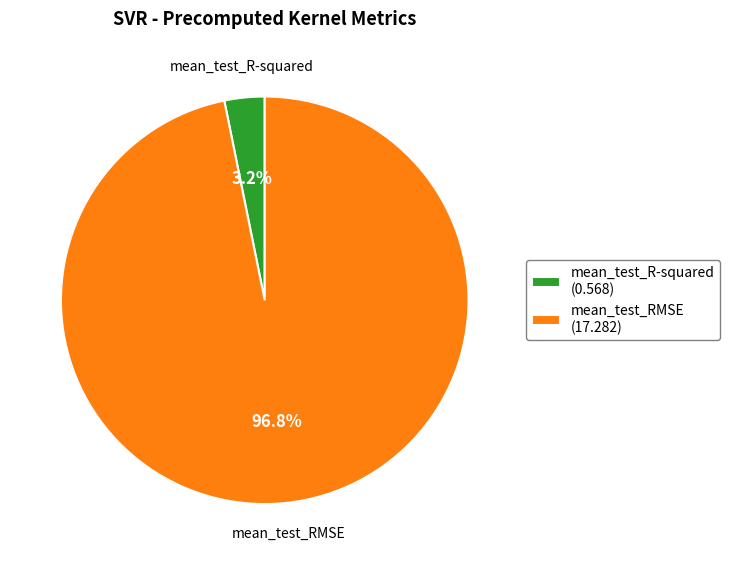

Rank the categories by value from lowest to highest.

mean_test_R-squared, mean_test_RMSE